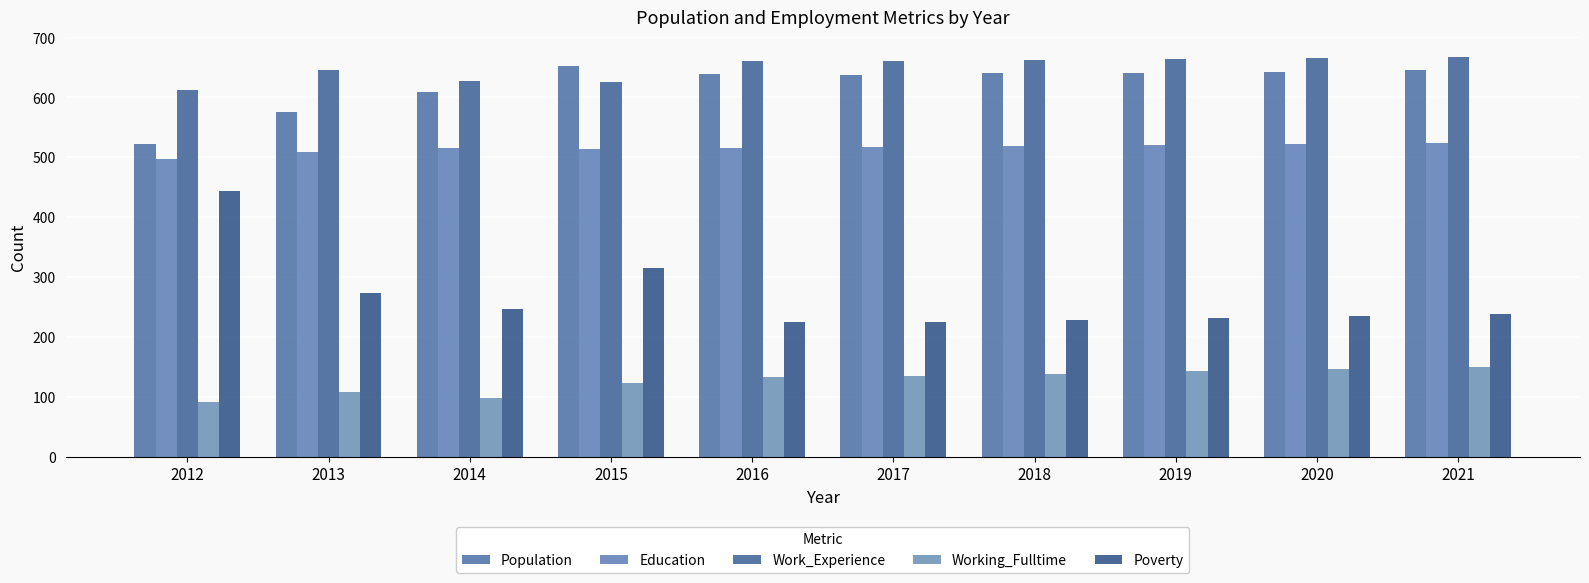

Rank the series at 2016 from highest to lowest value.

Work_Experience, Population, Education, Poverty, Working_Fulltime